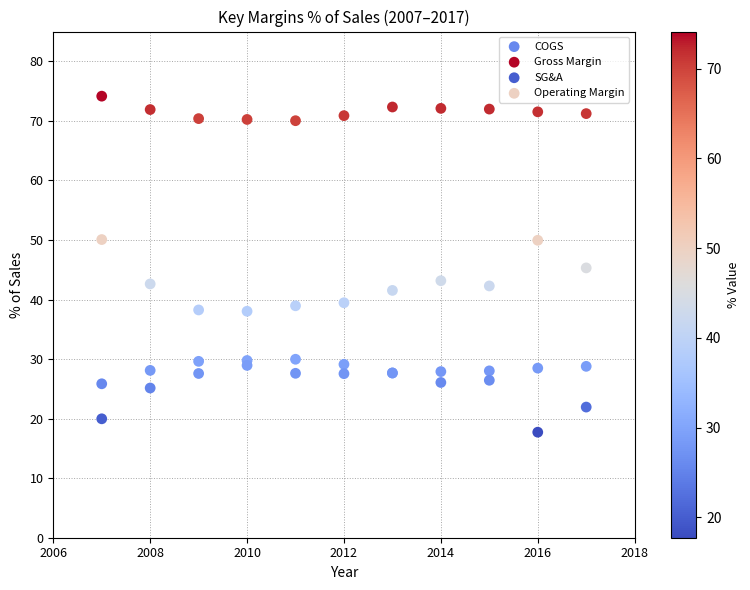

Which series contains the lowest Y value?

Operating Margin